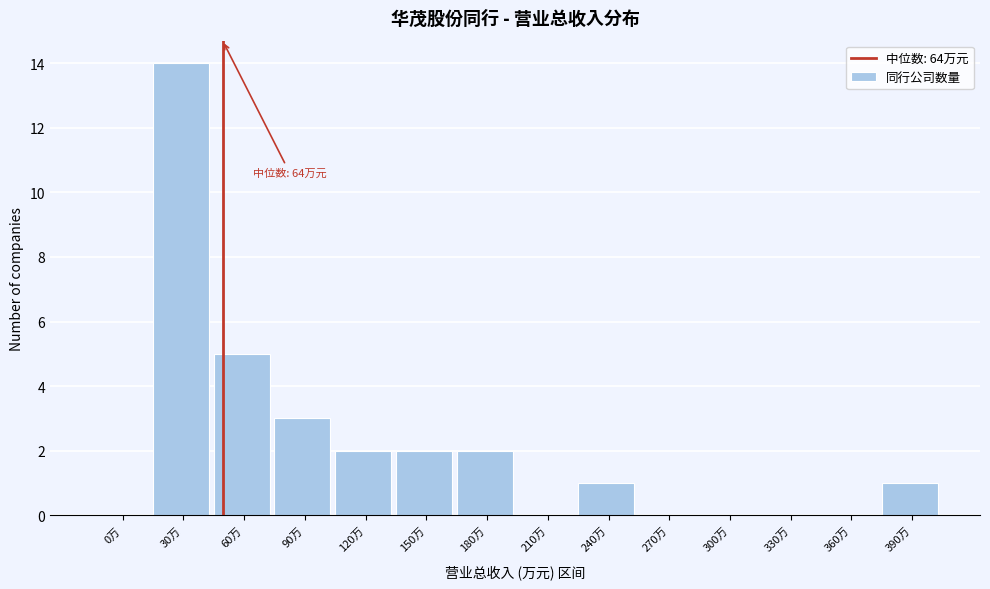

Reading left to right, list all the values displayed in this chart.

0万=0	30万=14	60万=5	90万=3	120万=2	150万=2	180万=2	210万=0	240万=1	270万=0	300万=0	330万=0	360万=0	390万=1